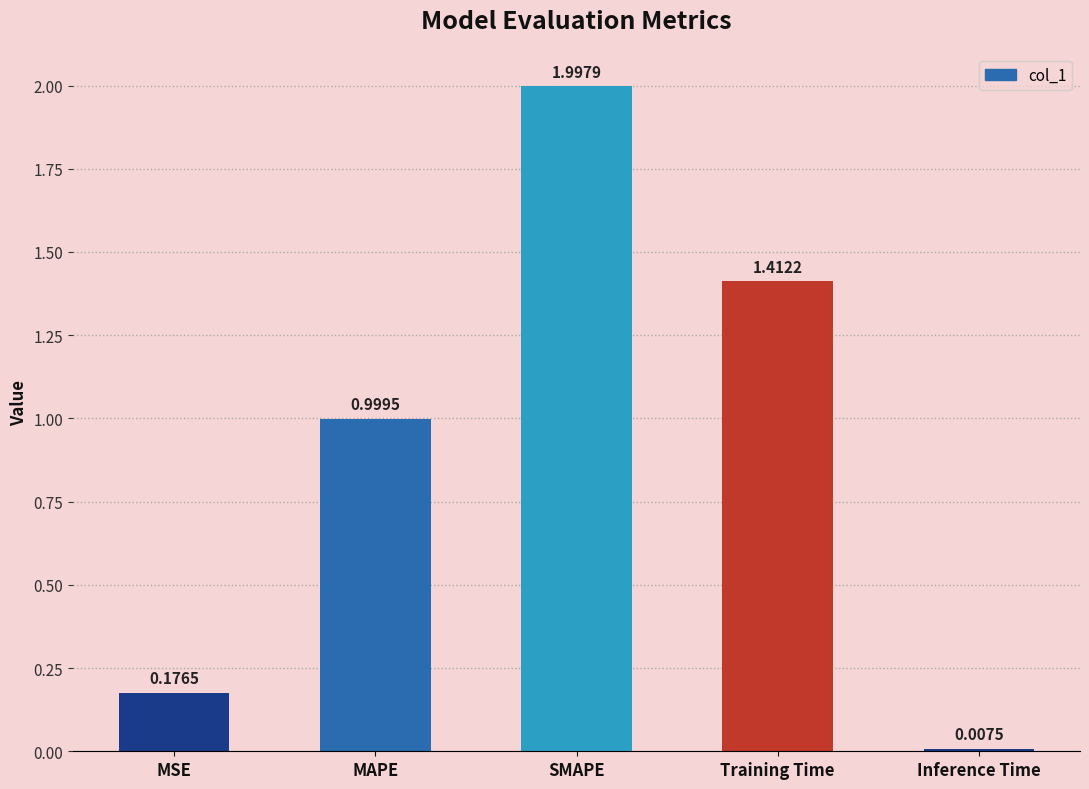

Where is the data nearest to the value 1?

MAPE